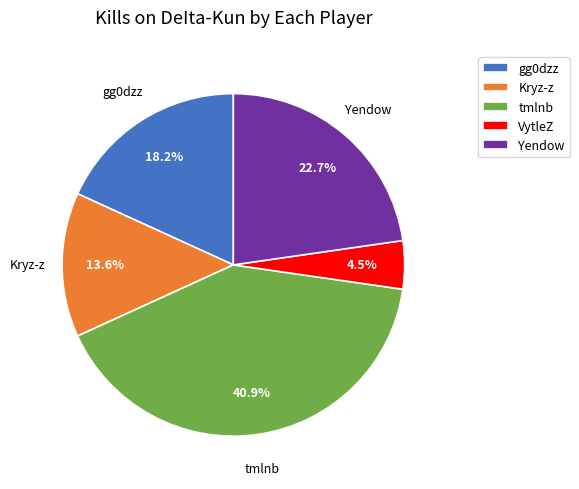

Is there any slice that represents more than half of the pie?

No